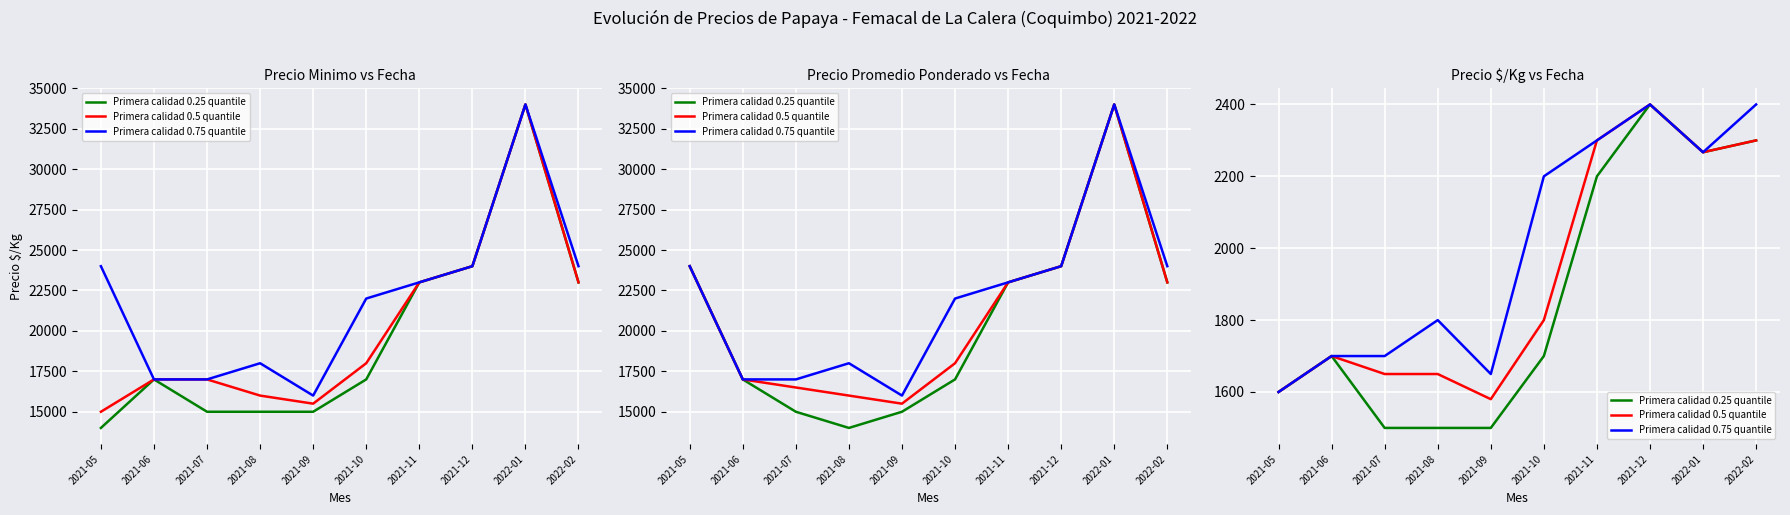

Is it true that Primera calidad 0.75 quantile equals 898 at 2021-11?

False